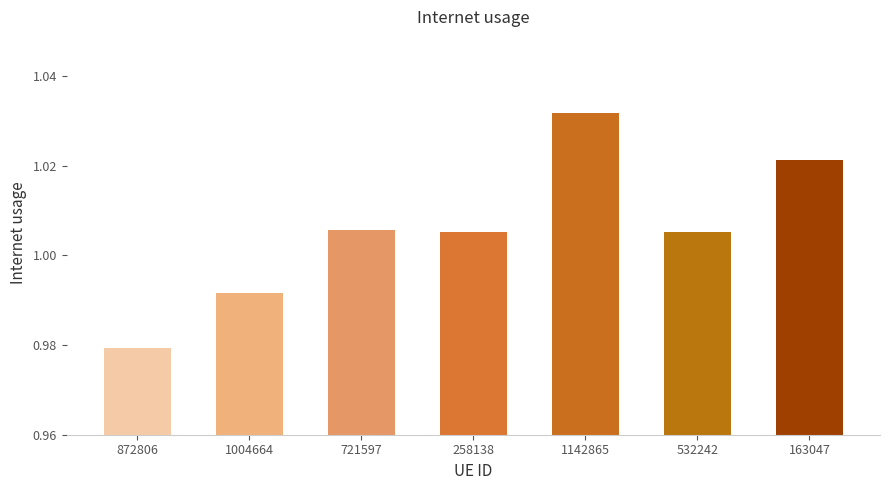

What is the label of the 5th bar from the left?

1142865